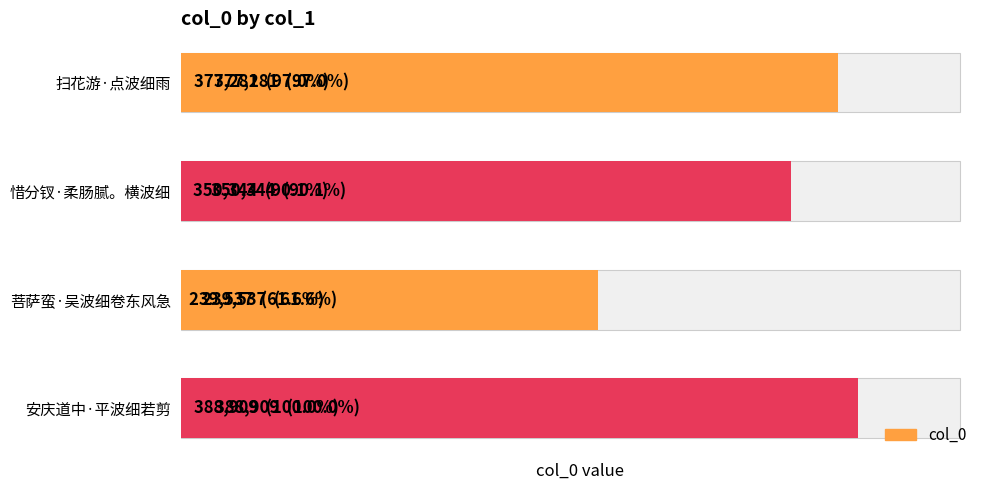

What is the average value?

339018